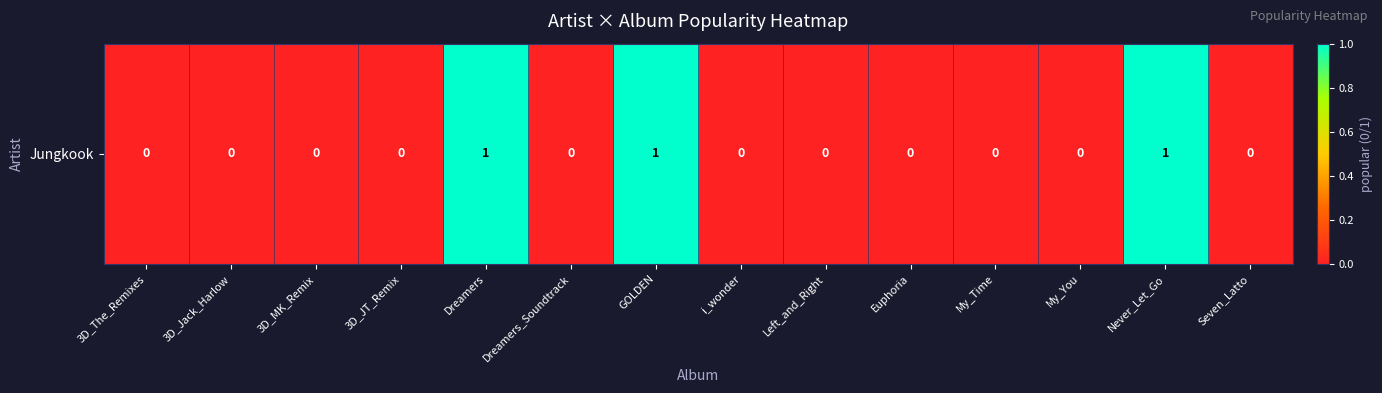

Which category has the highest value across all series?

Dreamers